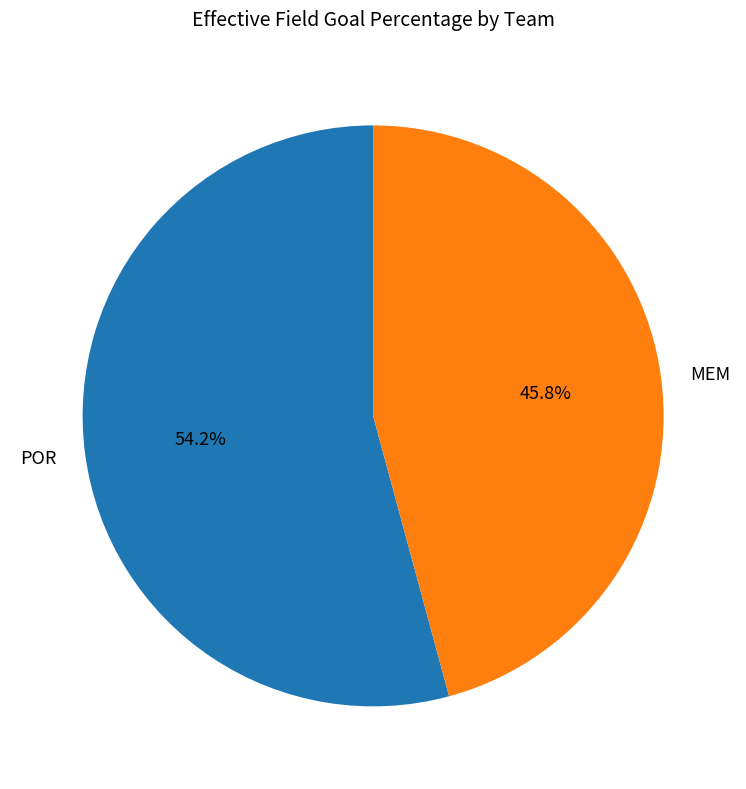

What percentage is the MEM slice, to the nearest percent?

46%